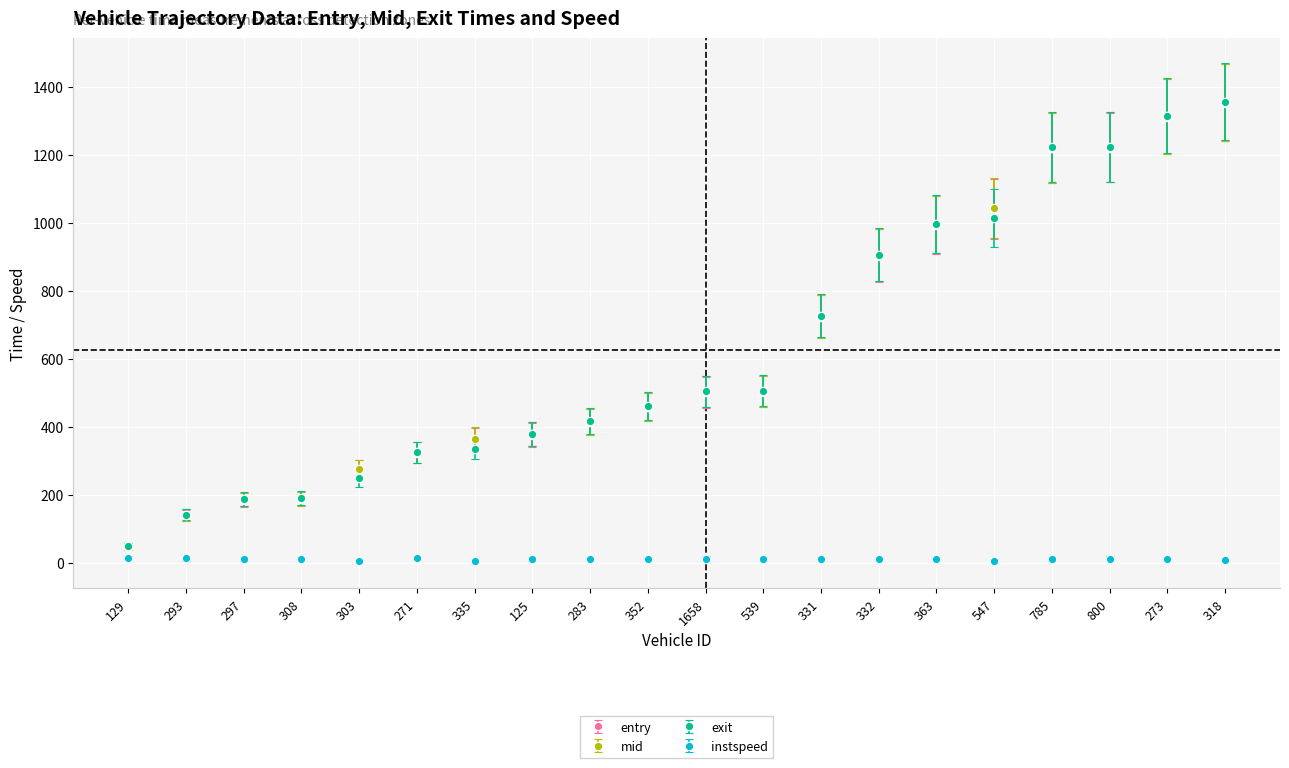

What is the sum of all entry values?

12550.9